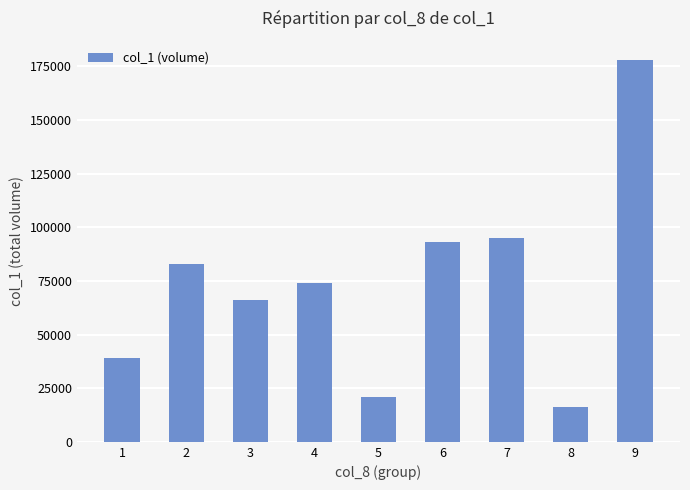

What is the change in value from 2 to 9?

+95000